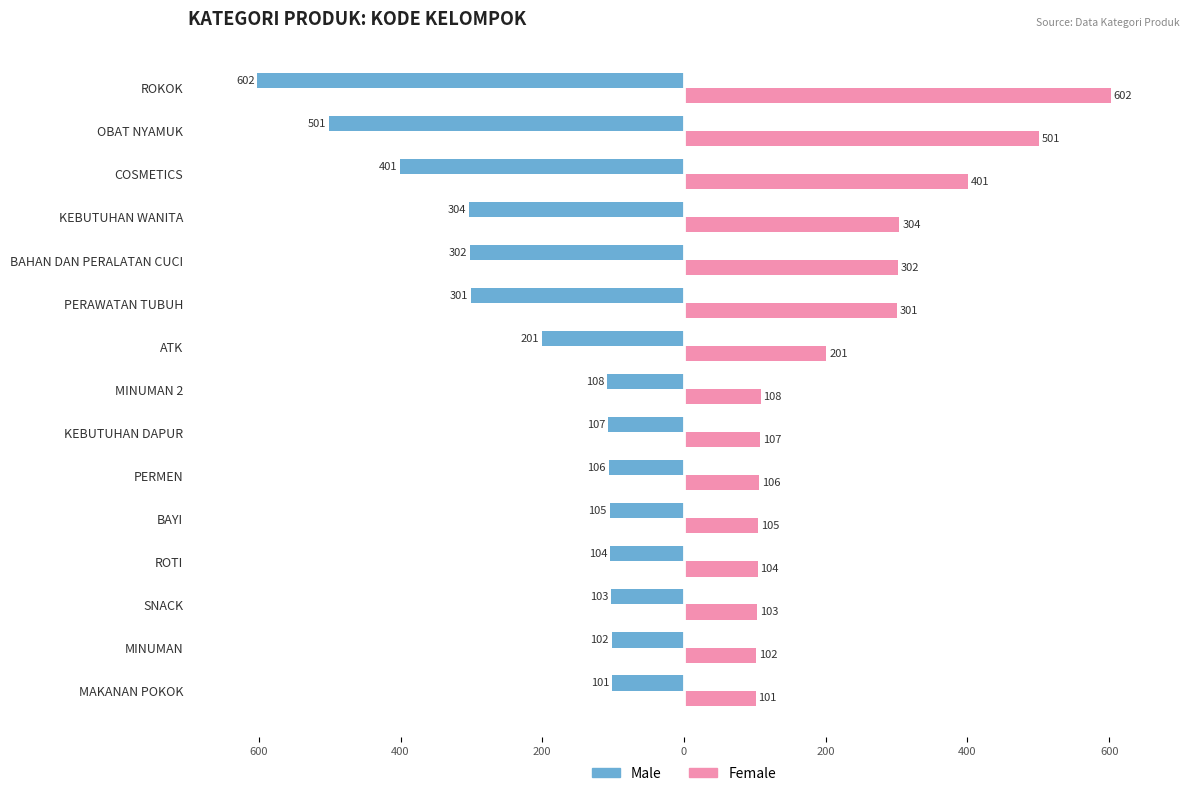

What are all the series names shown in the legend?

Male, Female